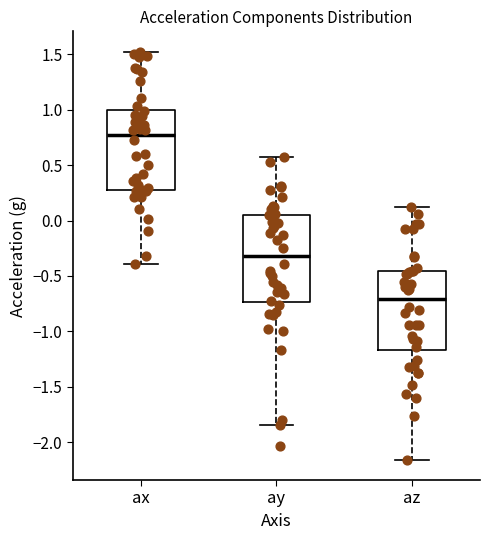

Reading left to right, read every box against the y-axis: the position of its median line, the range the box covers, and the ends of its whiskers. The values are not printed on the chart, so give them approximately, as read against the axis.

ax: median 0.75, box 0.25 to 1.00, whiskers -0.40 to 1.50
ay: median -0.30, box -0.75 to 0.05, whiskers -1.85 to 0.55
az: median -0.70, box -1.15 to -0.45, whiskers -2.15 to 0.10